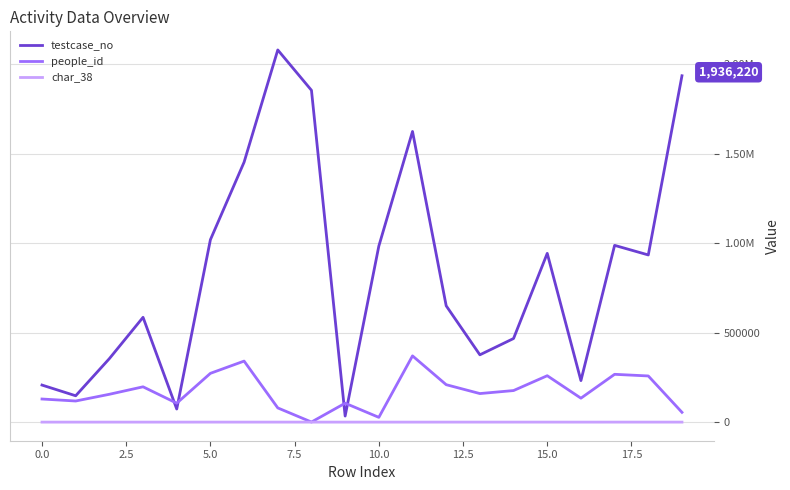

True or false: testcase_no has more than 2 interior local peaks.

True